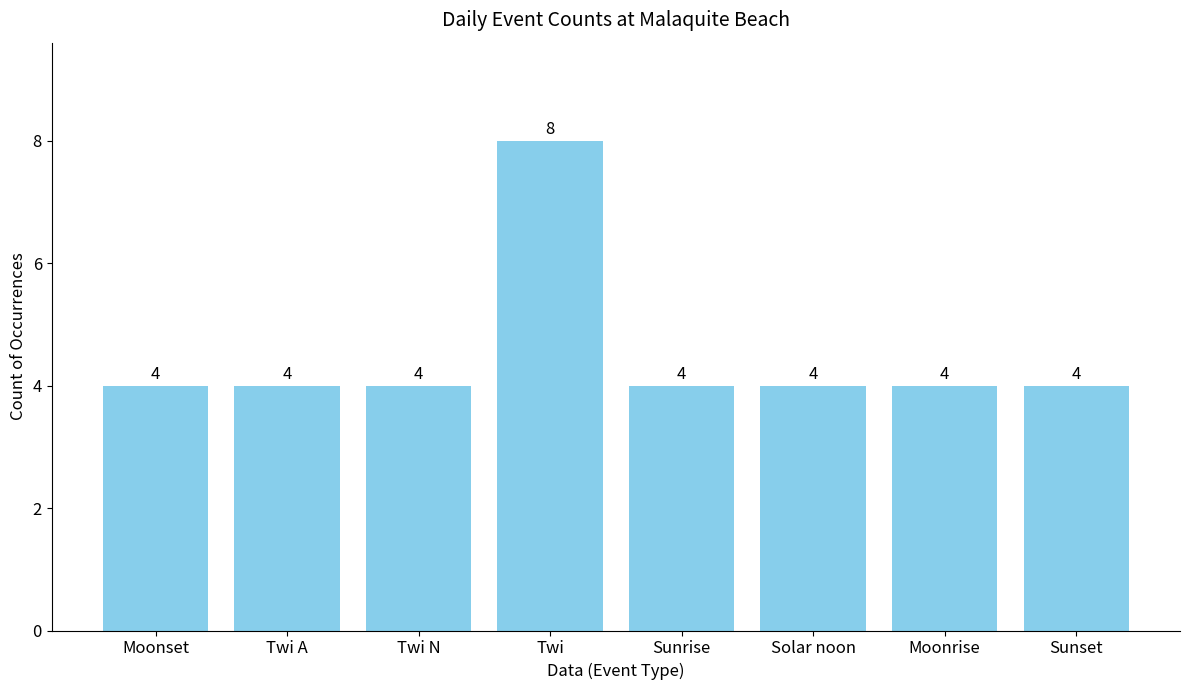

Reading left to right, transcribe all the data shown in this chart.

4	4	4	8	4	4	4	4